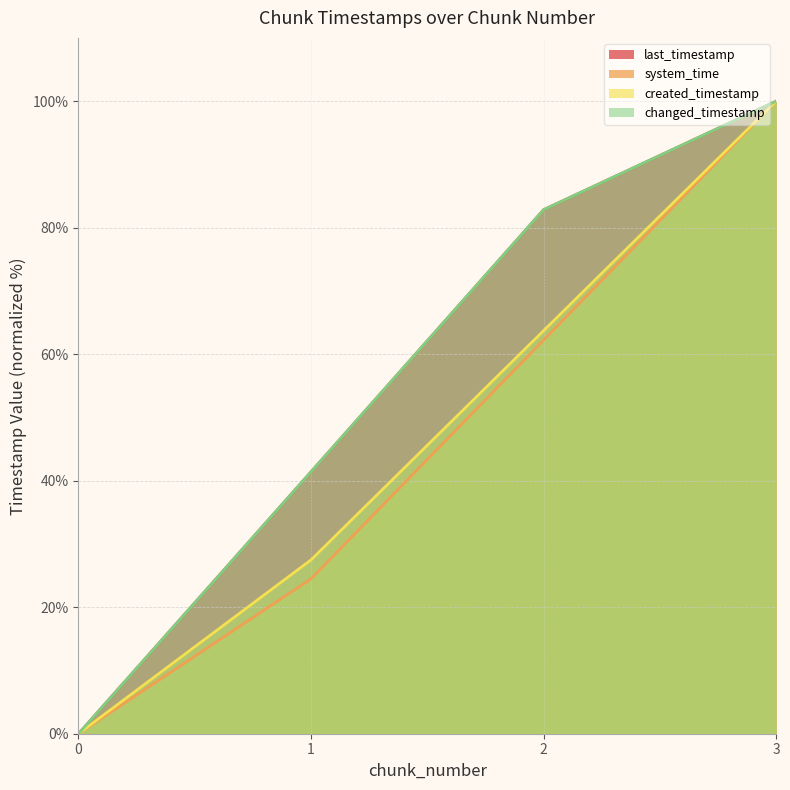

Reading left to right, extract all data points from this chart.

last_timestamp: 0=0.0	1=41.4	2=82.8	3=100.0
system_time: 0=0.0	1=24.5	2=62.2	3=100.0
created_timestamp: 0=0.0	1=27.5	2=63.7	3=100.0
changed_timestamp: 0=0.0	1=41.4	2=82.8	3=100.0